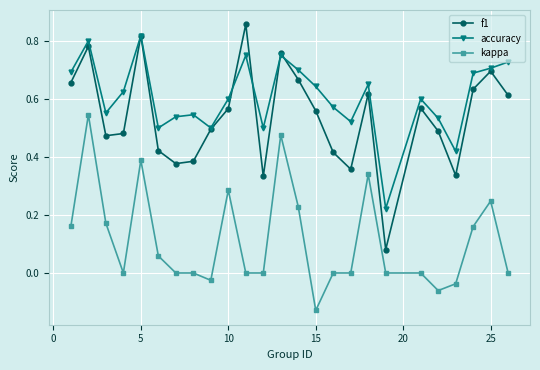

At how many categories does at least one series exceed 0?

25